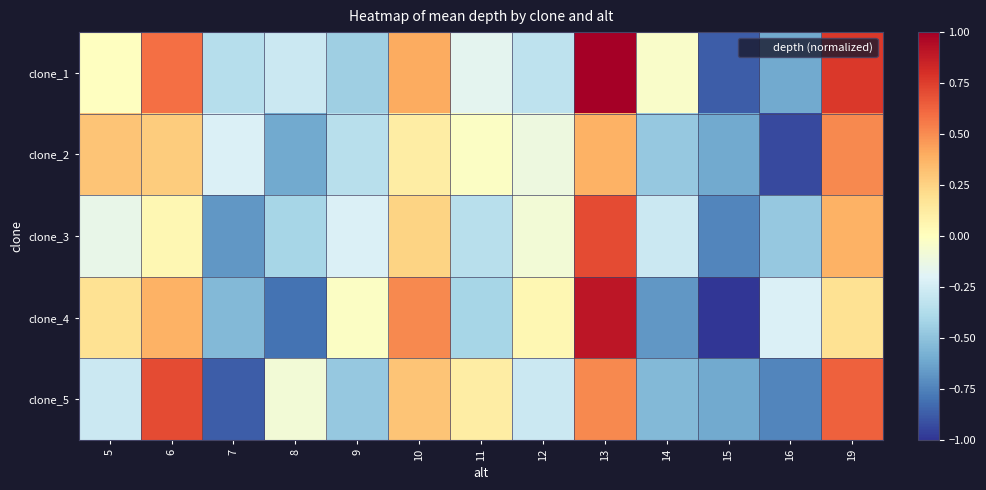

Reading left to right, transcribe all the data shown in this chart.

clone_1: 5=-0.0	6=0.6	7=-0.4	8=-0.3	9=-0.4	10=0.4	11=-0.2	12=-0.3	13=1.0	14=-0.0	15=-0.9	16=-0.6	19=0.8
clone_2: 5=0.3	6=0.3	7=-0.2	8=-0.6	9=-0.3	10=0.1	11=-0.0	12=-0.1	13=0.4	14=-0.5	15=-0.6	16=-0.9	19=0.5
clone_3: 5=-0.1	6=0.0	7=-0.7	8=-0.4	9=-0.2	10=0.2	11=-0.3	12=-0.1	13=0.7	14=-0.3	15=-0.7	16=-0.5	19=0.4
clone_4: 5=0.2	6=0.4	7=-0.5	8=-0.8	9=-0.0	10=0.5	11=-0.4	12=0.0	13=0.9	14=-0.7	15=-1.0	16=-0.2	19=0.2
clone_5: 5=-0.3	6=0.7	7=-0.9	8=-0.1	9=-0.5	10=0.3	11=0.1	12=-0.3	13=0.5	14=-0.5	15=-0.6	16=-0.7	19=0.6